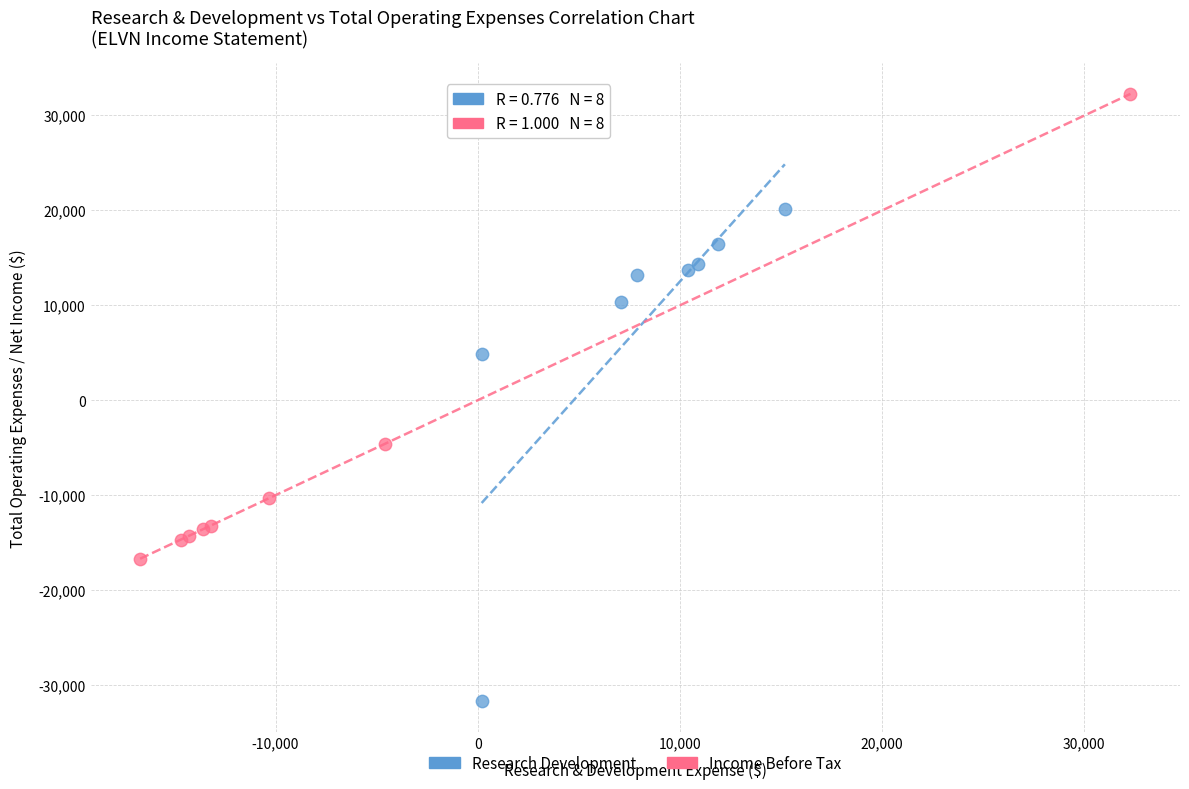

Which series reaches the maximum Y coordinate?

Income Before Tax